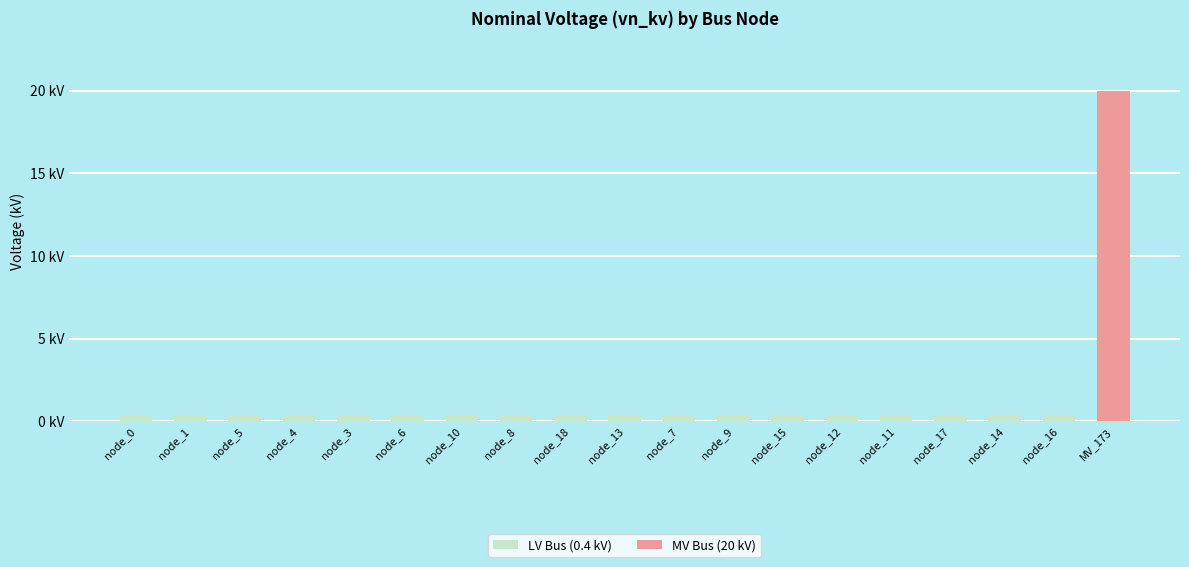

Rank the categories by value from highest to lowest.

MV_173, node_0, node_1, node_5, node_4, node_3, node_6, node_10, node_8, node_18, node_13, node_7, node_9, node_15, node_12, node_11, node_17, node_14, node_16